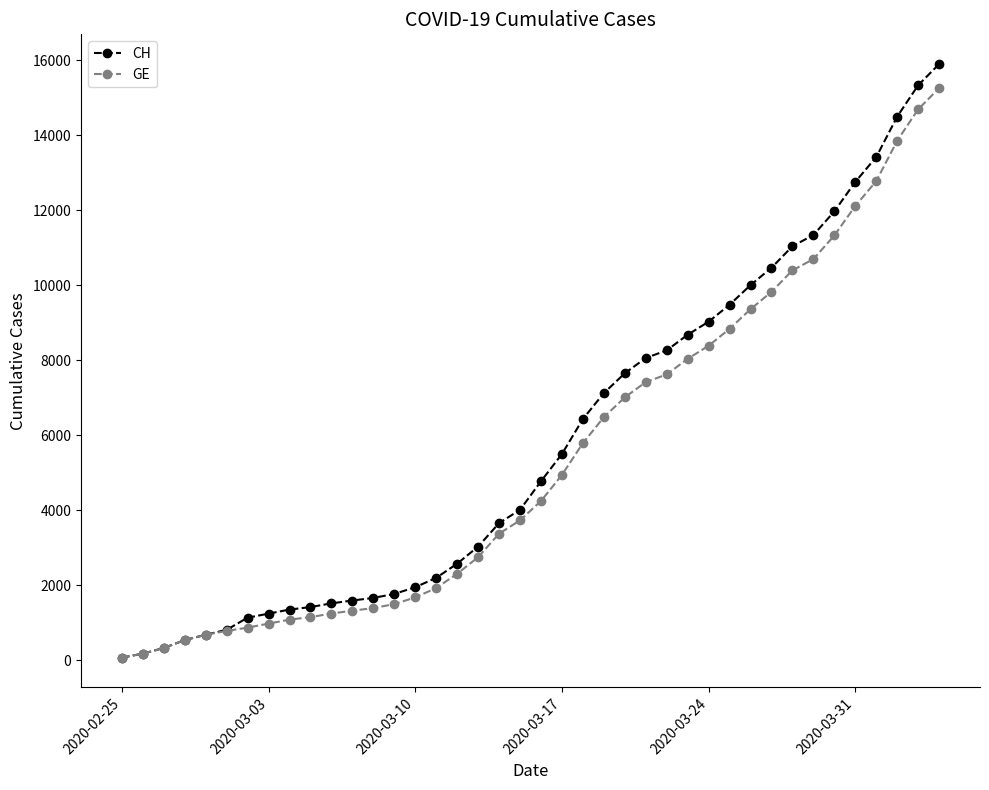

Which series has the largest range (max minus min)?

CH